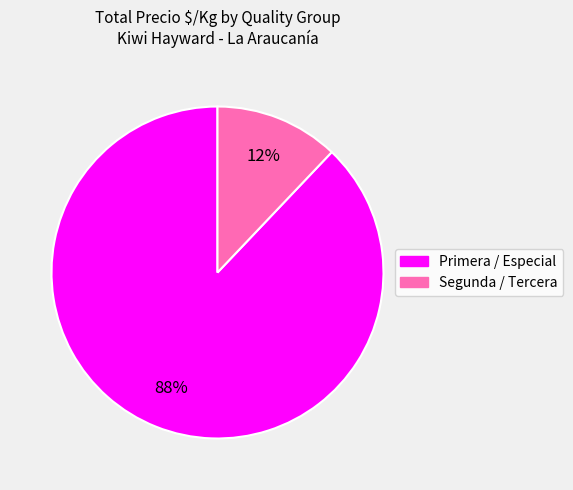

To the nearest percent, what is the difference between the largest and smallest slice percentages?

76%